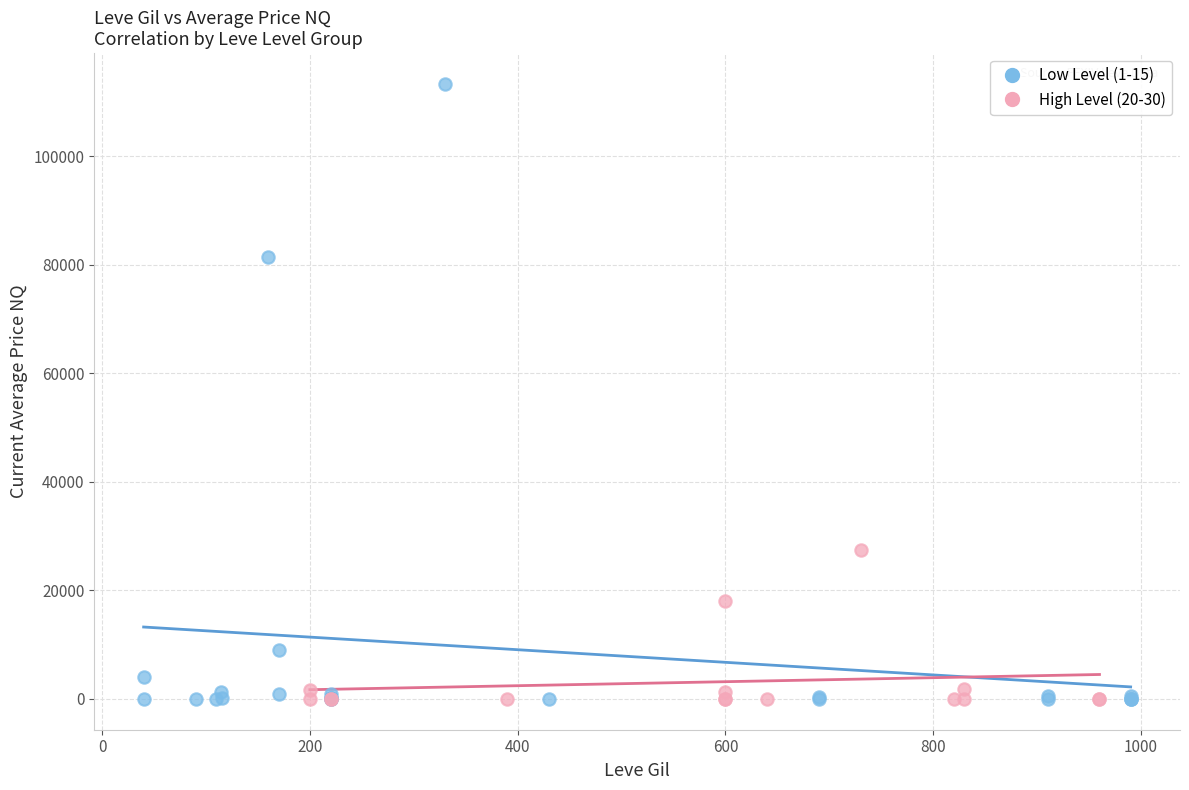

Which series reaches the maximum Y coordinate?

Low Level (1-15)